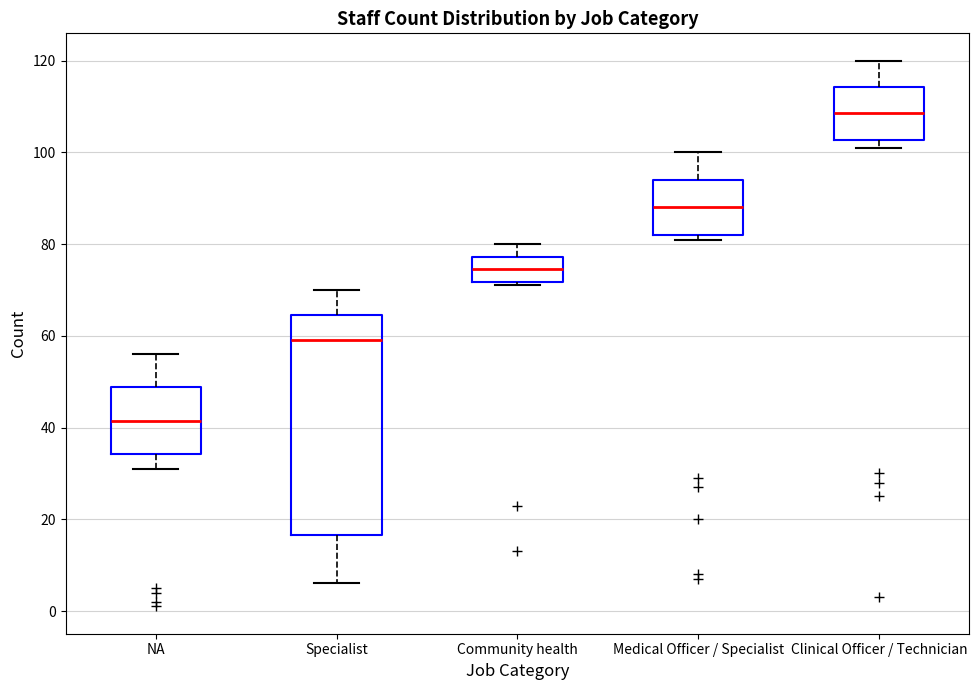

Which box's median line is the lowest?

NA